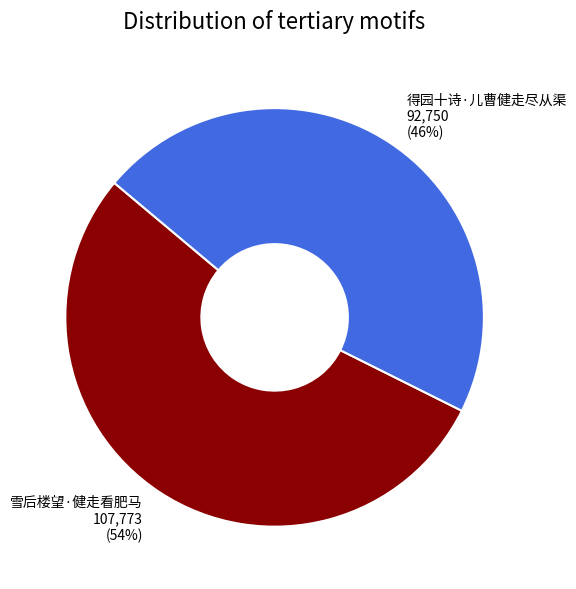

Is the sum of 雪后楼望·健走看肥马 and 得园十诗·儿曹健走尽从渠 greater than half?

Yes